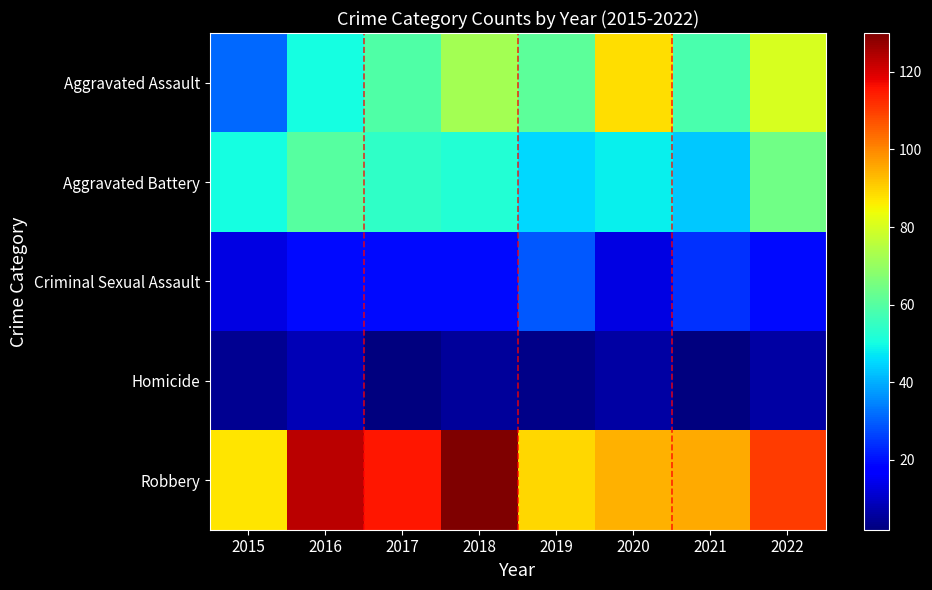

What is the difference between the highest and lowest values at 2019?

86